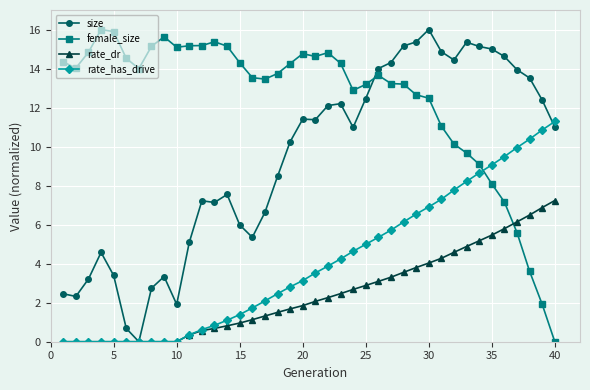

List the series in order of their overall mean, lowest first.

rate_dr, rate_has_drive, size, female_size